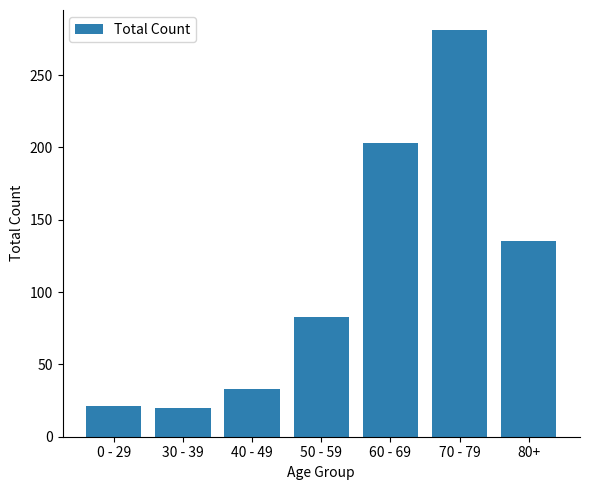

What is the smallest value displayed?

20